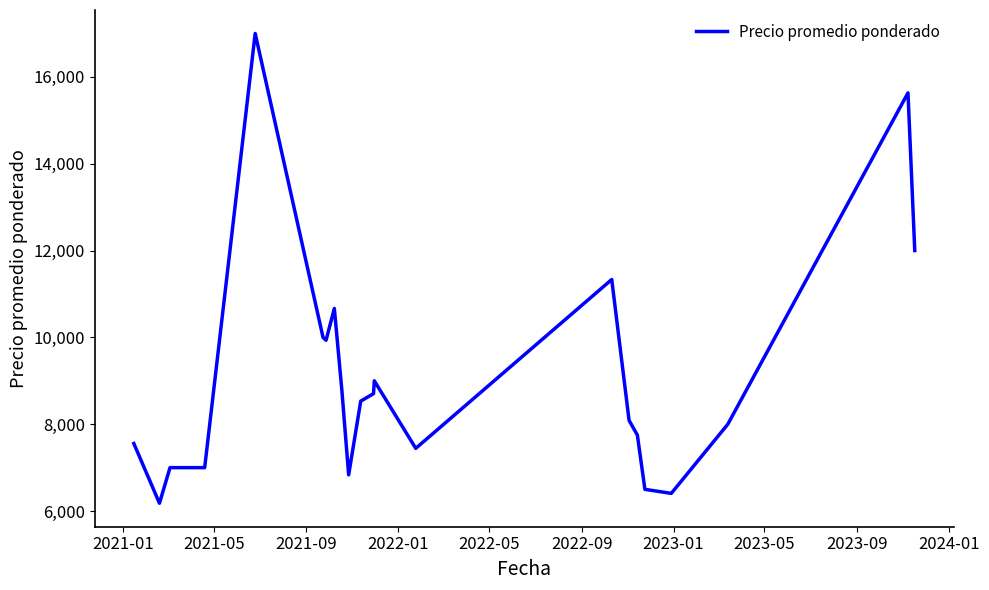

What is the greatest value displayed?

17000.0